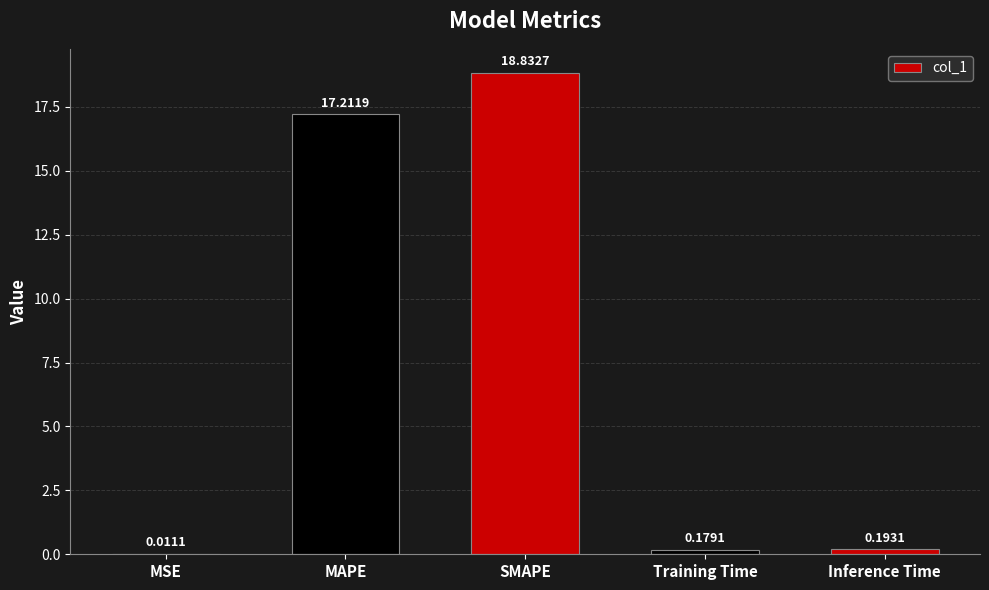

Which category has the highest value across all series?

SMAPE